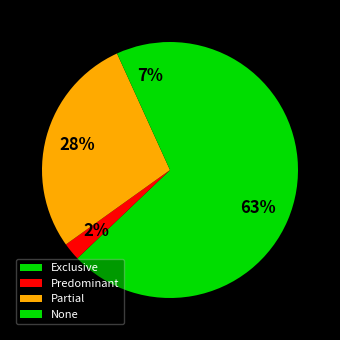

To the nearest percent, what is the difference between the largest and smallest slice percentages?

61%